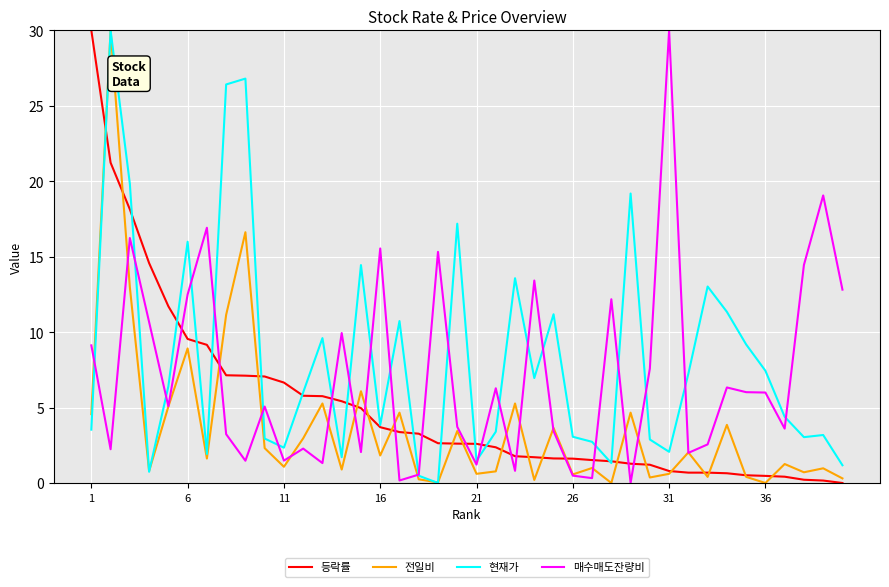

True or false: 현재가 has more than 1 interior local peaks.

True